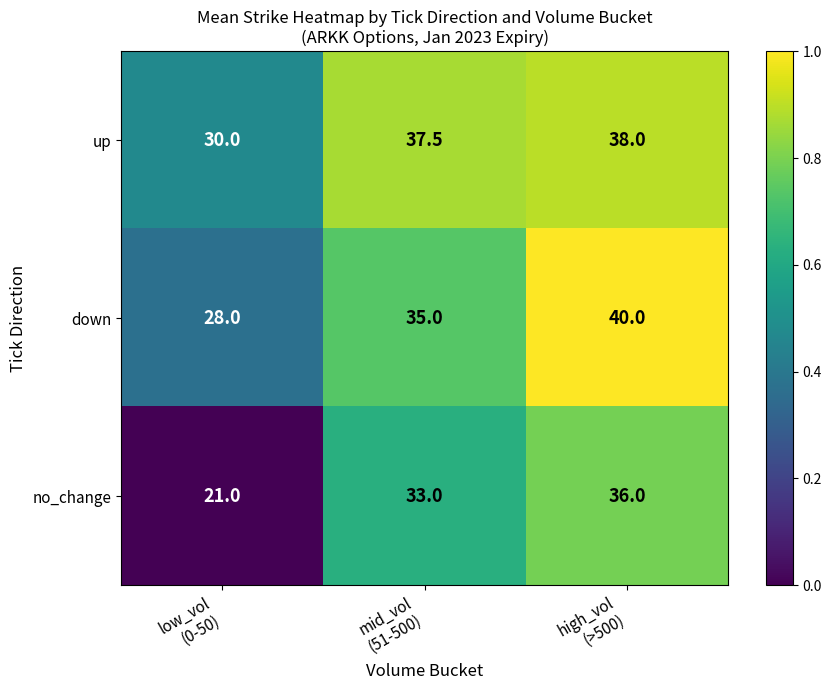

List the series in order of their peak value, highest first.

down, up, no_change